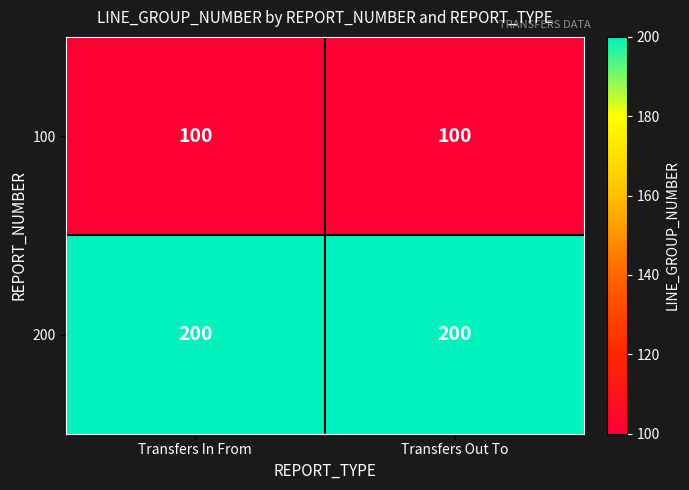

The 100 series shows 169 at Transfers Out To. True or false?

False